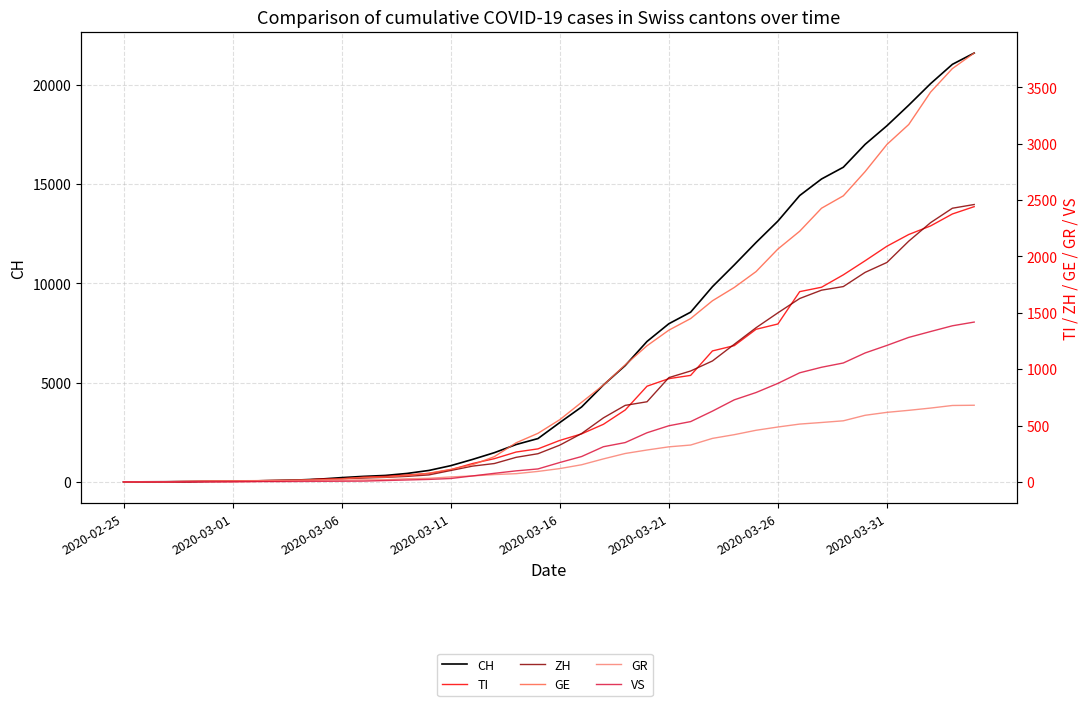

What is the value of the ZH point at the 38th from the left?

2300